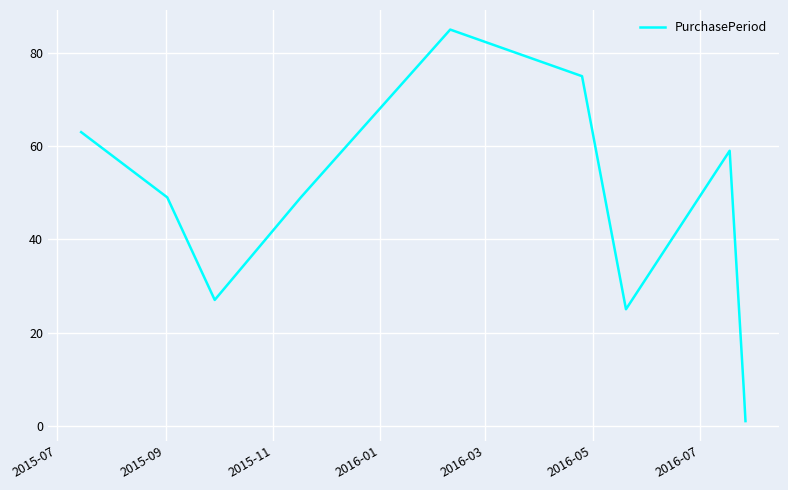

What is the greatest value displayed?

85